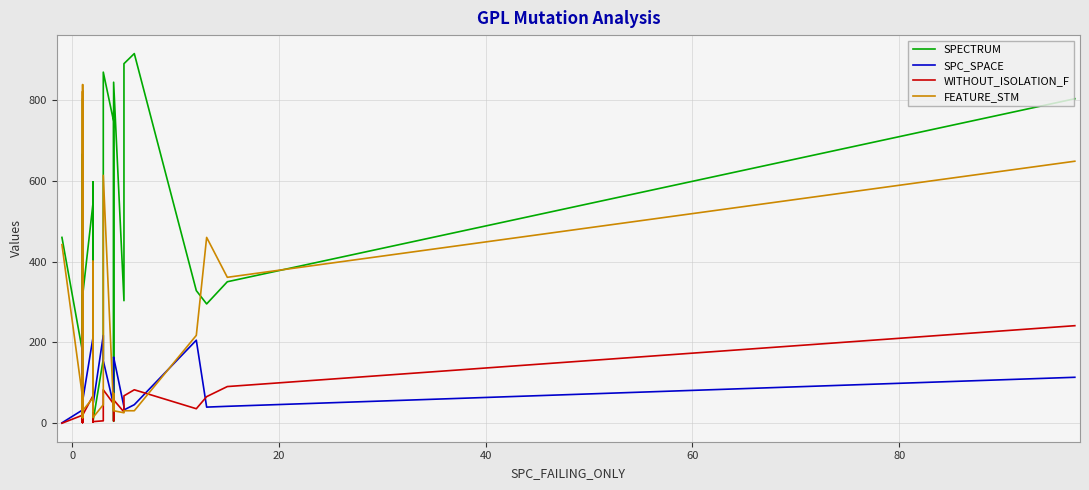

After their last crossing, which series has the higher values: SPC_SPACE or WITHOUT_ISOLATION_F?

WITHOUT_ISOLATION_F